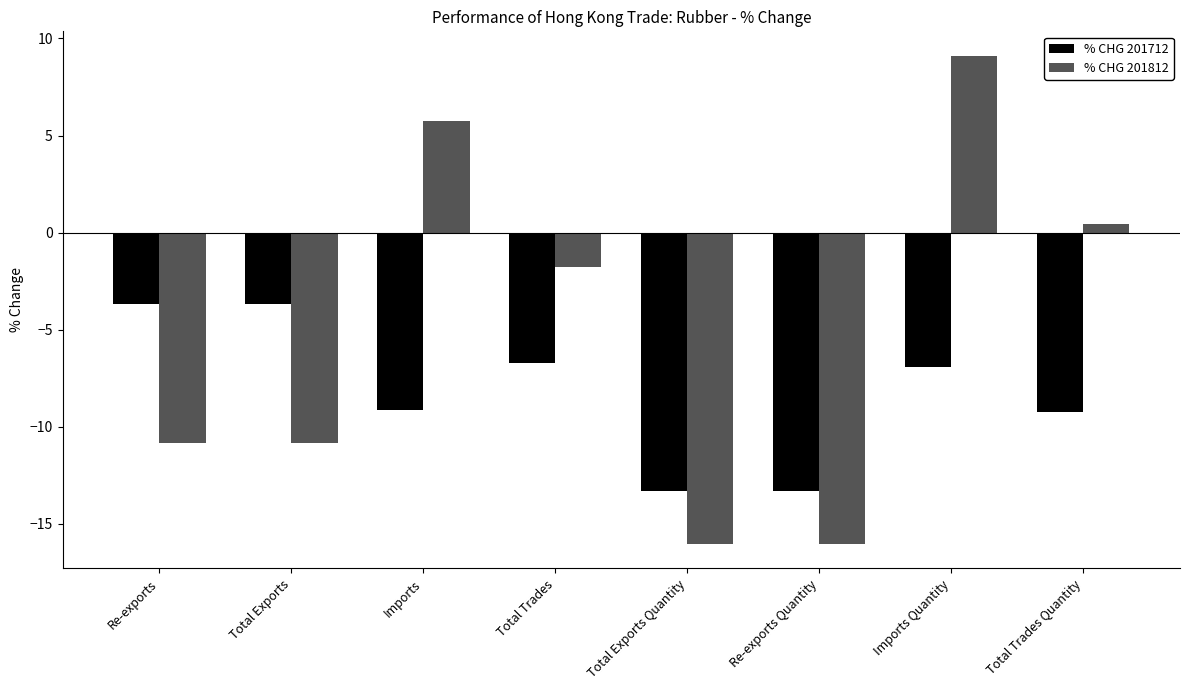

Are the bars horizontal?

No